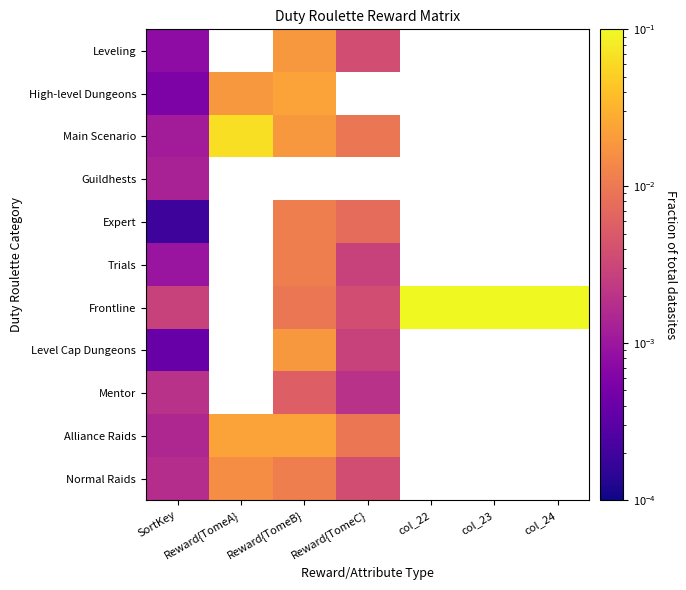

The Frontline series shows 0.2 at col_22. True or false?

False